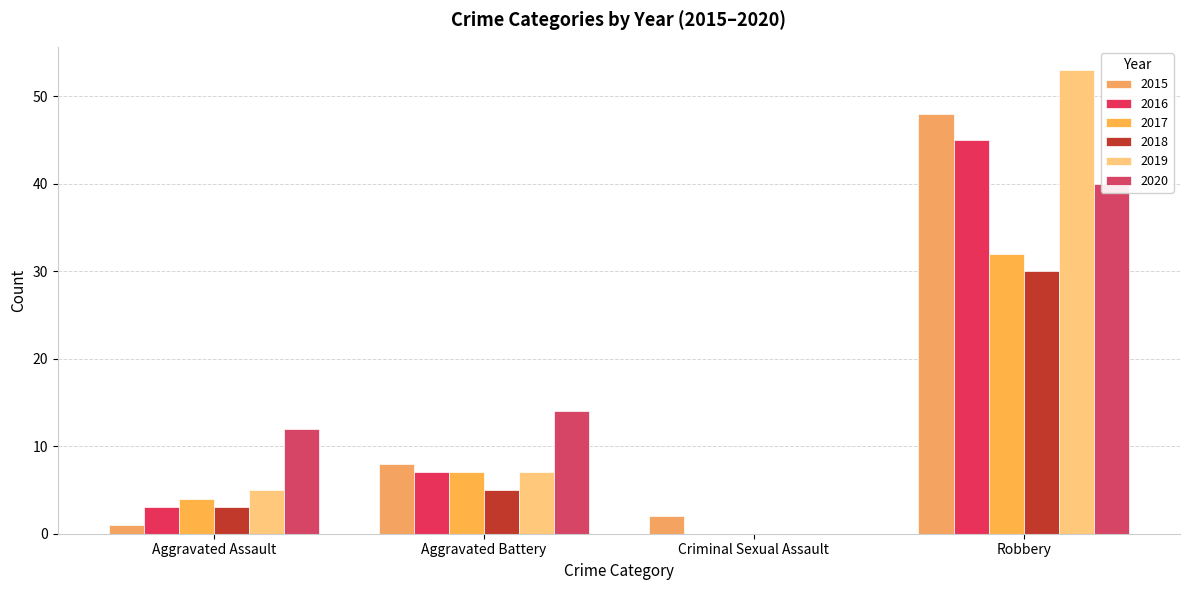

The 2020 series shows -13 at Criminal Sexual Assault. True or false?

False